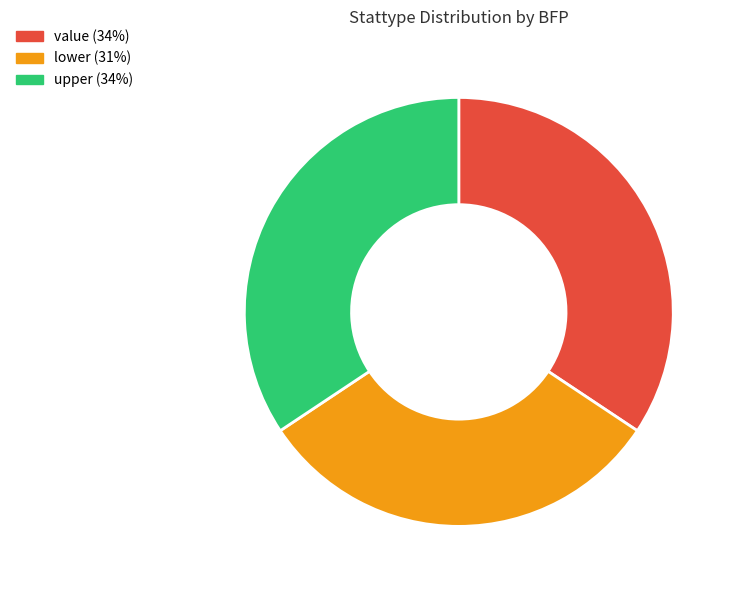

How many slices are in this pie chart?

3